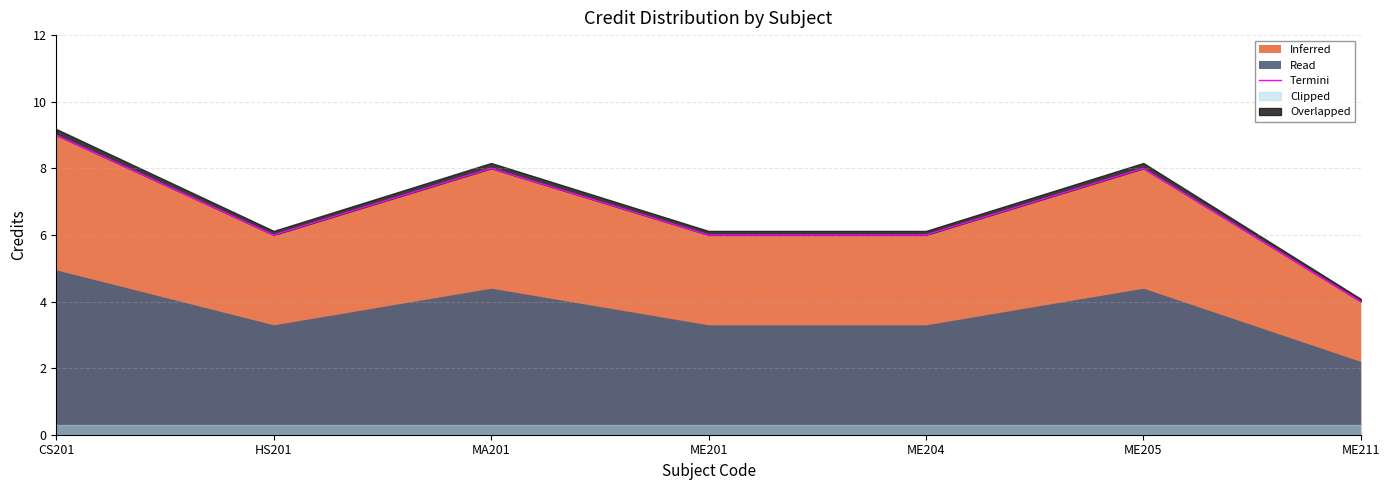

What is the label of the 4th point from the left?

ME201